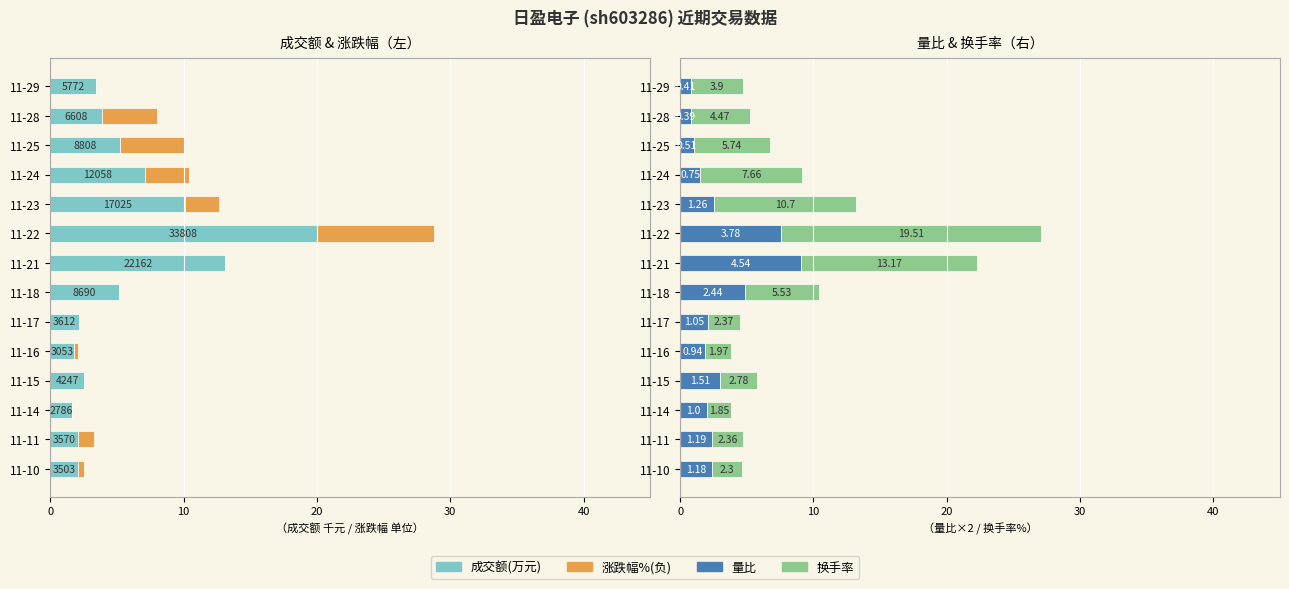

How many bars are there in each group?

4